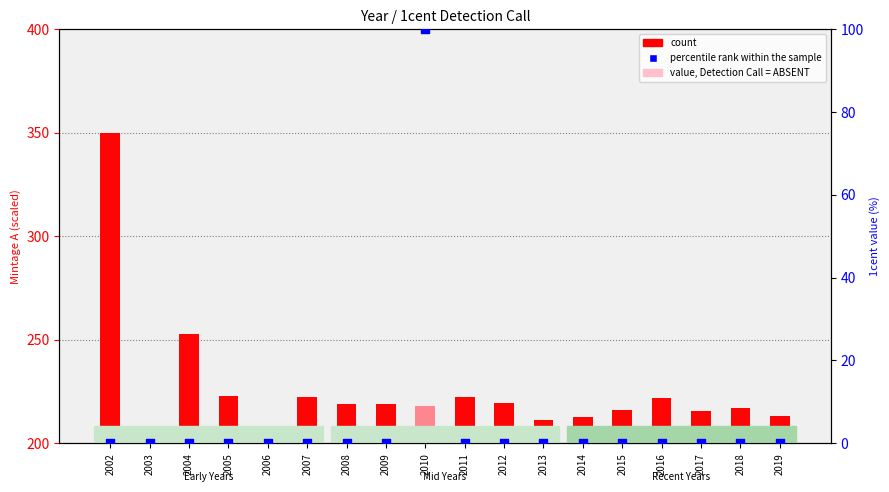

At which category is the sum across all series the highest?

2002